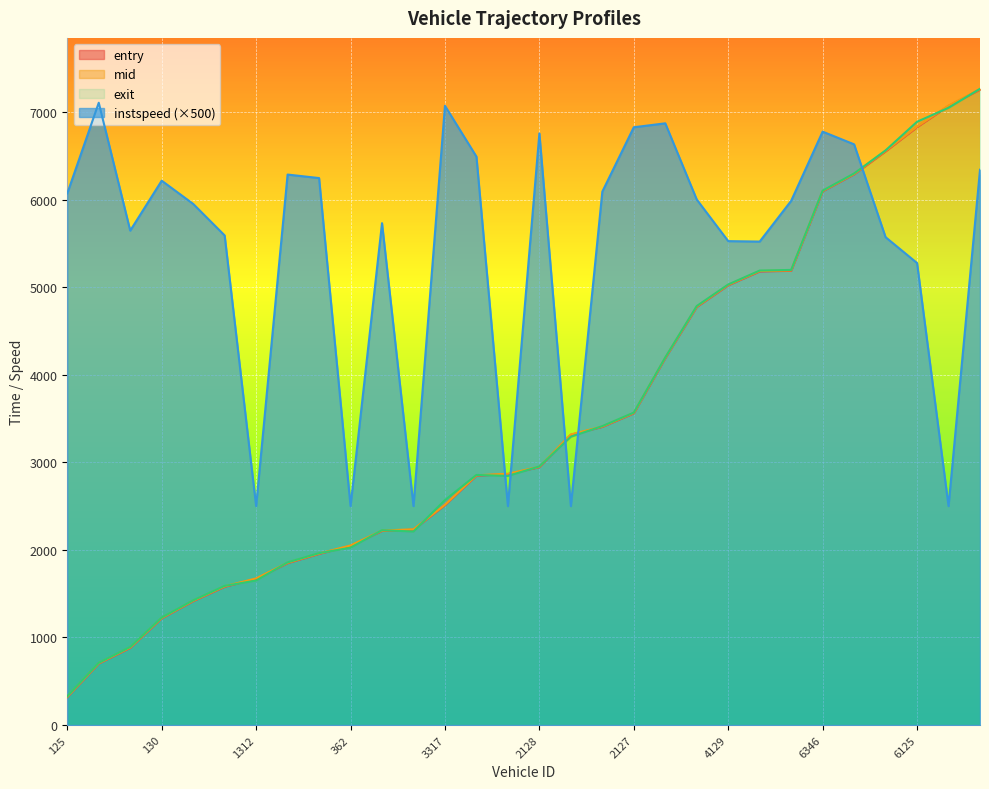

Which series has the largest range (max minus min)?

mid